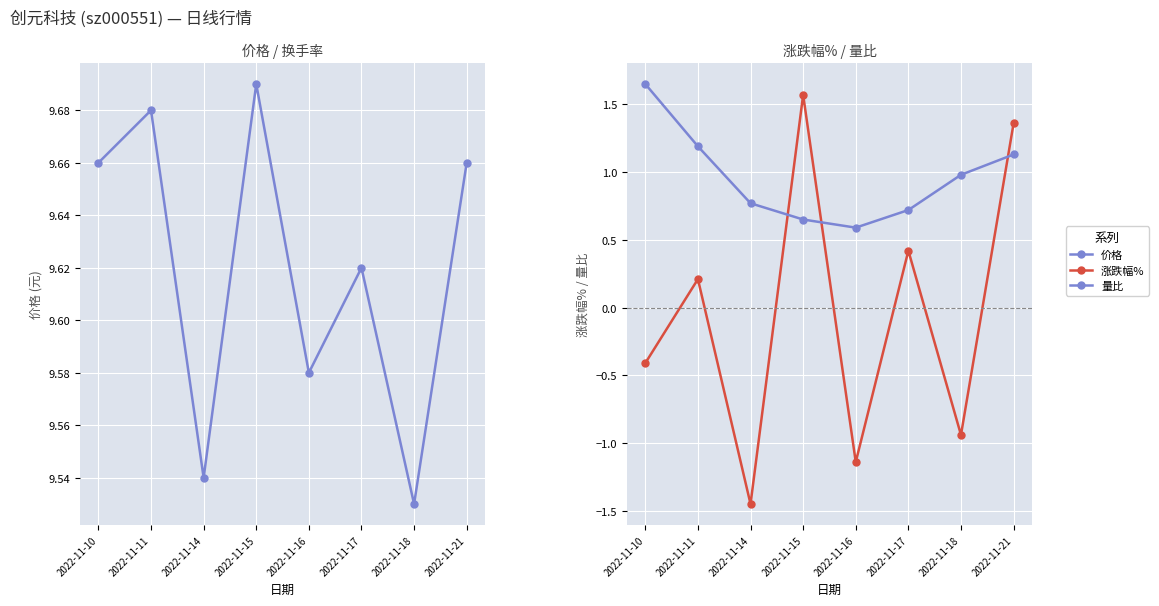

The 涨跌幅% series shows -0.6 at 2022-11-10. True or false?

False